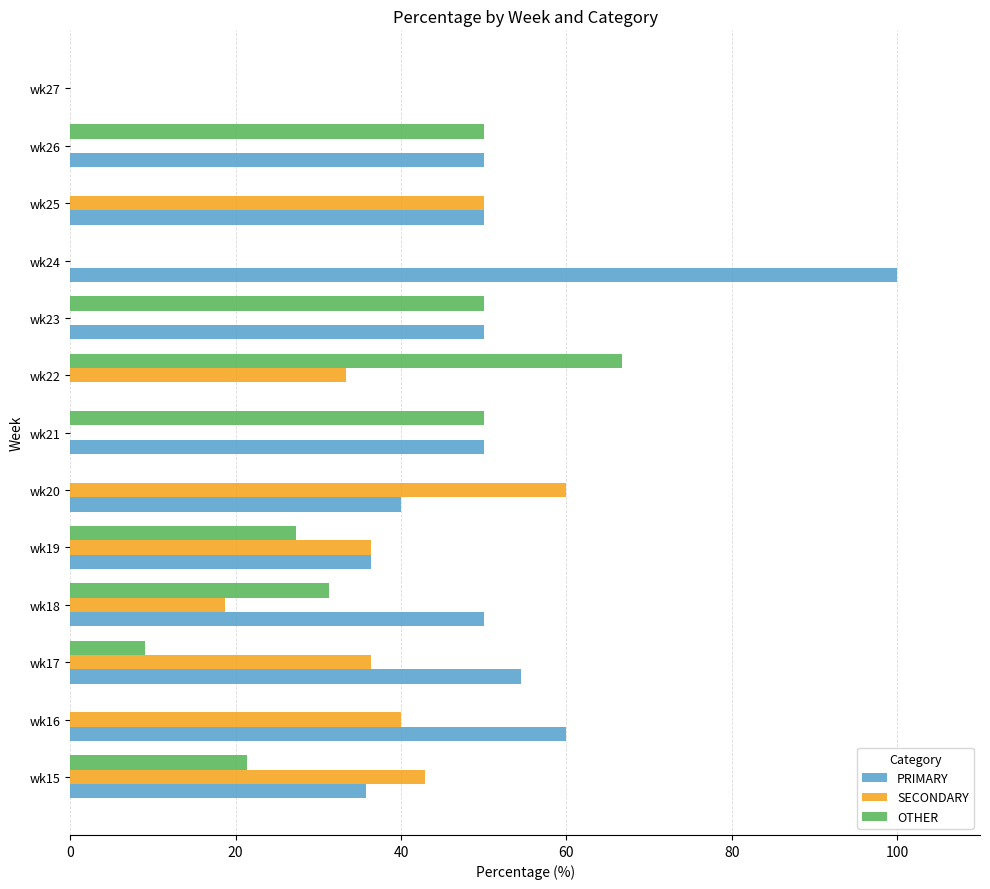

What is the average value of the PRIMARY series?

44.4